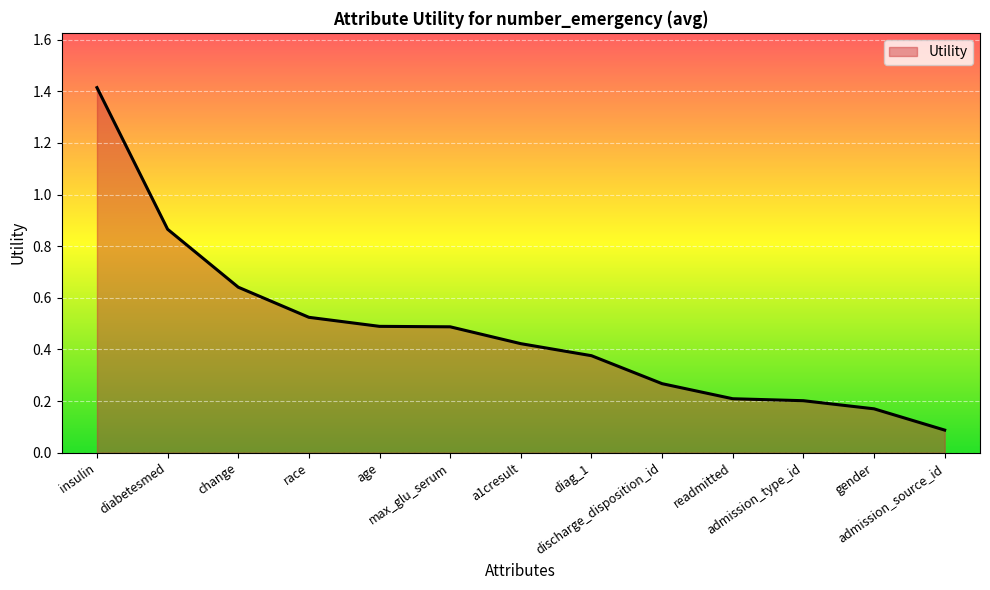

What is the greatest value displayed?

1.4